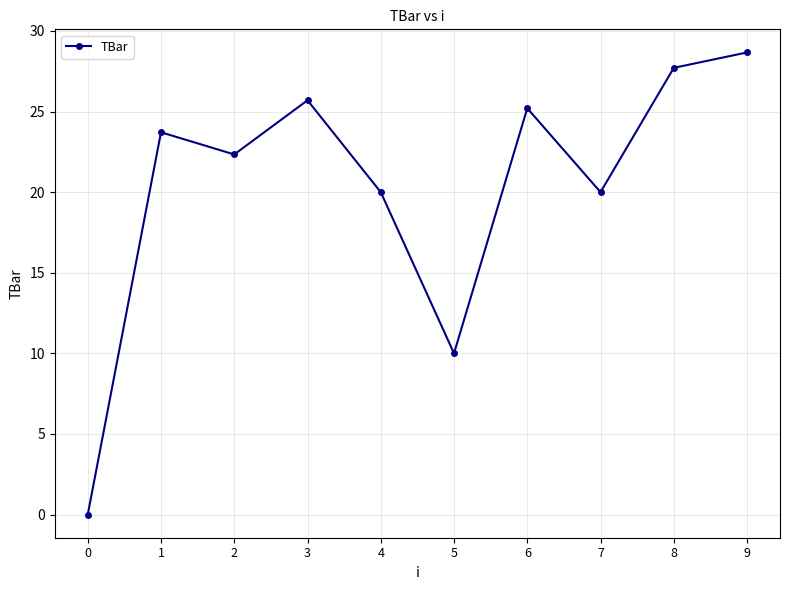

Approximately how many times larger is the value at 4 compared to 9?

0.7